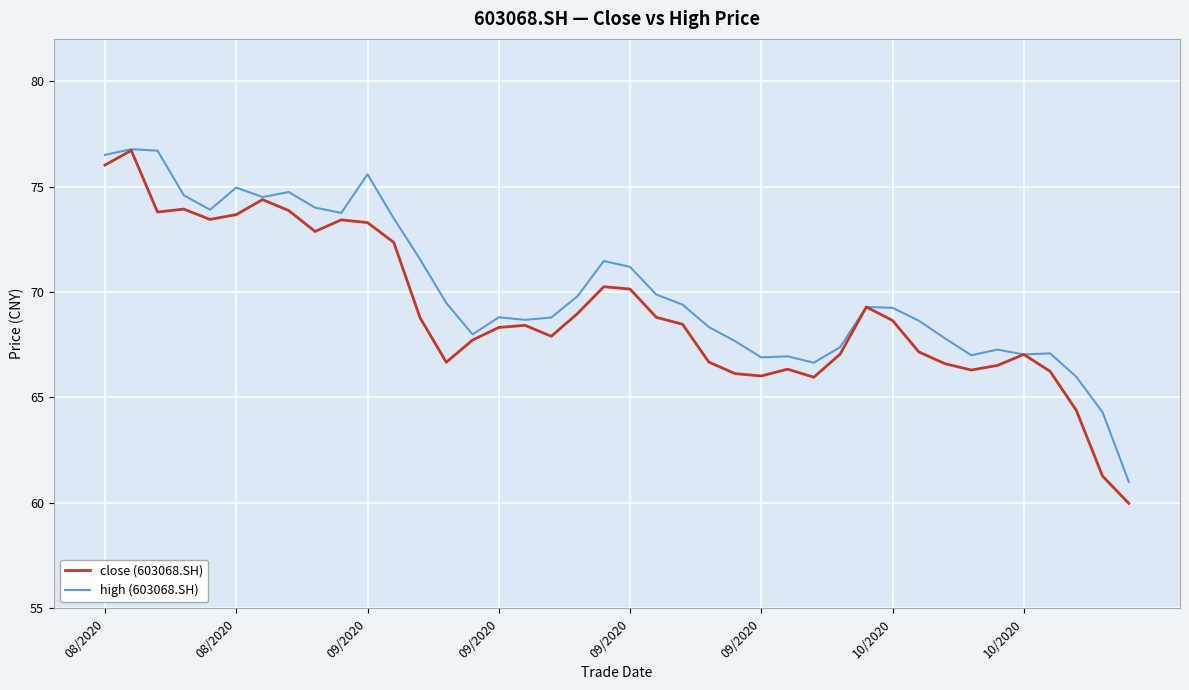

What is the highest value of the close (603068.SH) series?

76.7